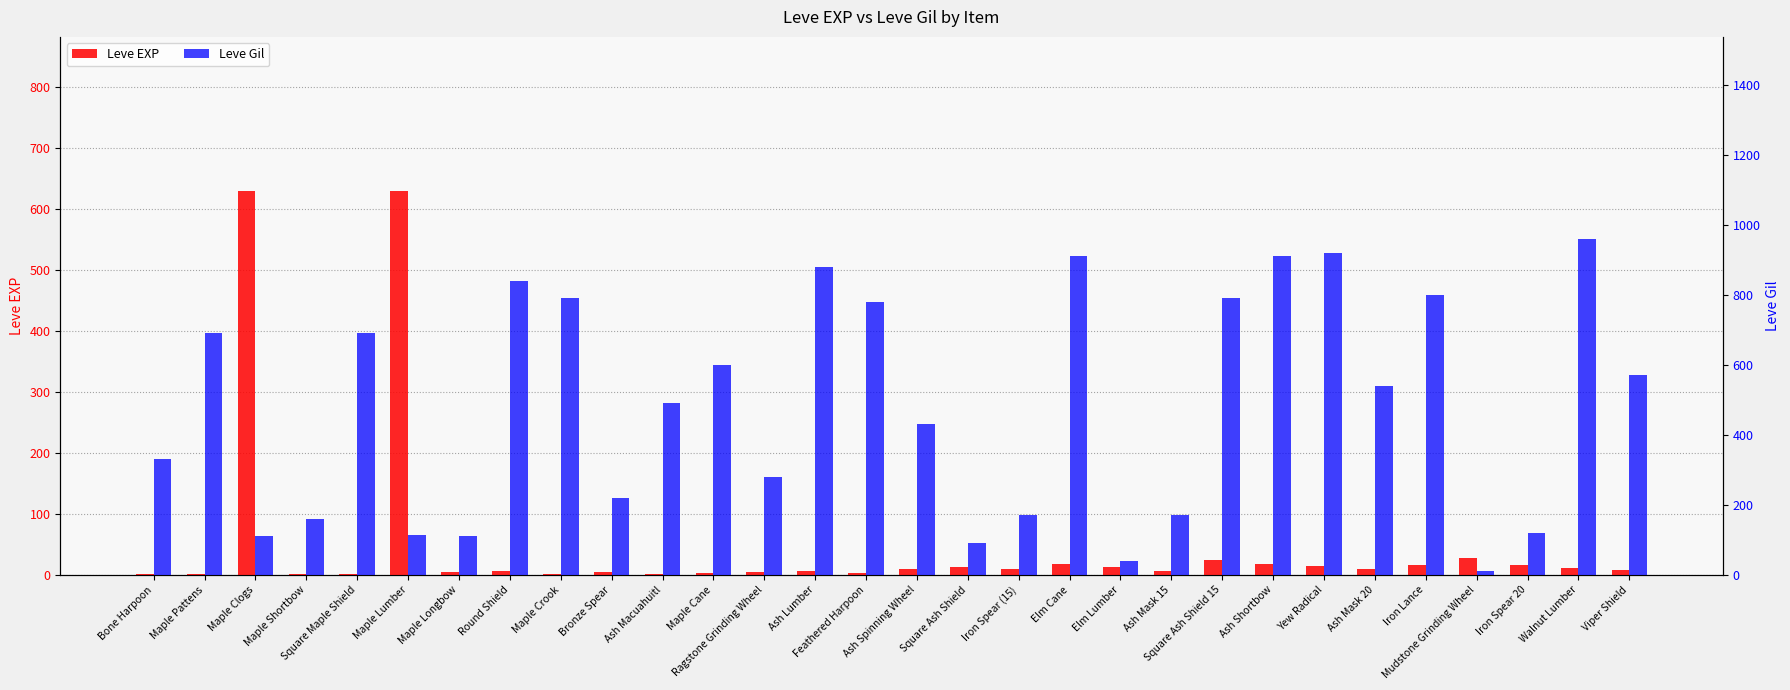

Rank the categories by Leve EXP value from lowest to highest.

Bone Harpoon, Maple Pattens, Maple Shortbow, Square Maple Shield, Maple Crook, Ash Macuahuitl, Maple Cane, Feathered Harpoon, Maple Longbow, Ragstone Grinding Wheel, Bronze Spear, Round Shield, Ash Lumber, Ash Mask 15, Viper Shield, Ash Spinning Wheel, Iron Spear (15), Ash Mask 20, Walnut Lumber, Square Ash Shield, Elm Lumber, Yew Radical, Iron Lance, Iron Spear 20, Elm Cane, Ash Shortbow, Square Ash Shield 15, Mudstone Grinding Wheel, Maple Clogs, Maple Lumber